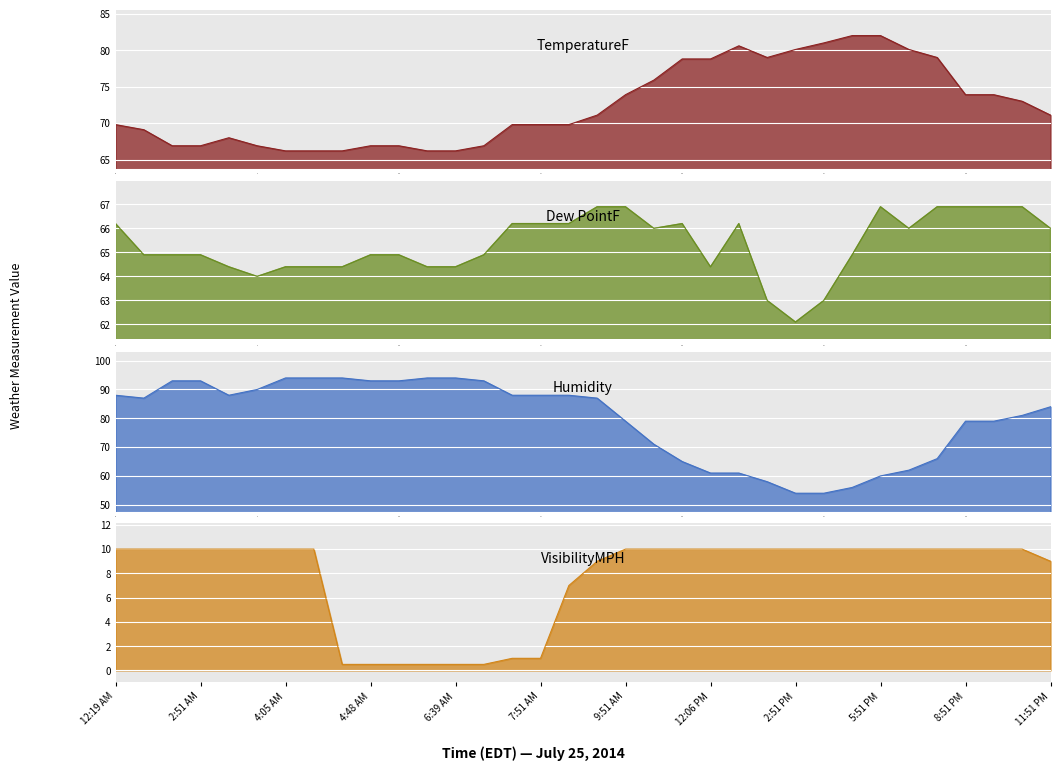

What is the spread (max minus min) of values at 4:48 AM?

92.5